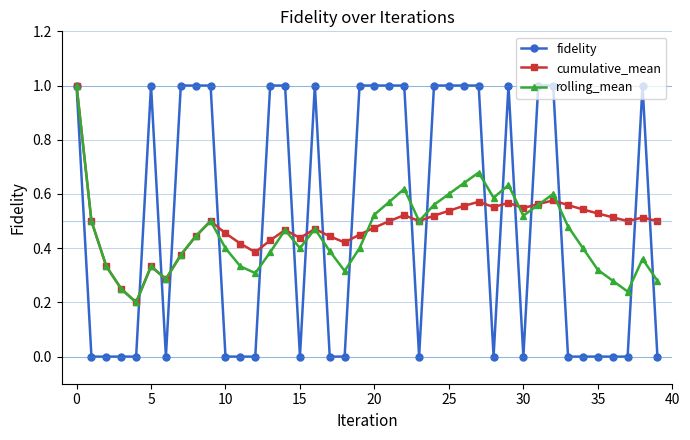

True or false: rolling_mean has more than 2 interior local peaks.

True